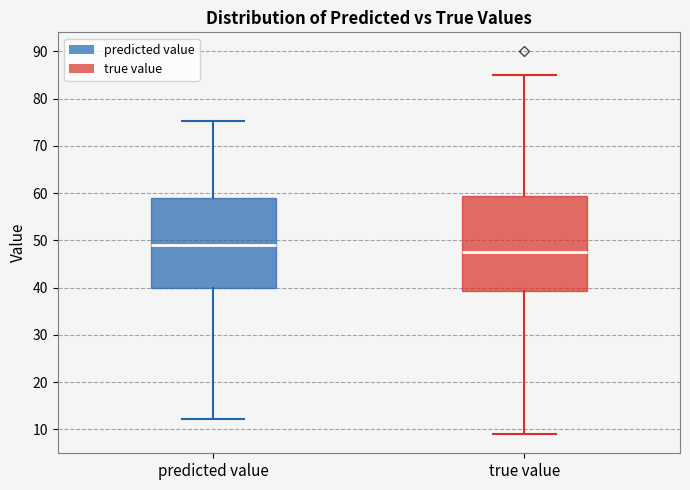

Reading left to right, transcribe this box plot: for each box, give where its median line is, the range the box spans, and where its two whiskers end, as read against the y-axis. The values are not printed on the chart, so give them approximately, as read against the axis.

predicted value: median 49, box 40 to 59, whiskers 12 to 75
true value: median 48, box 39 to 60, whiskers 9 to 85